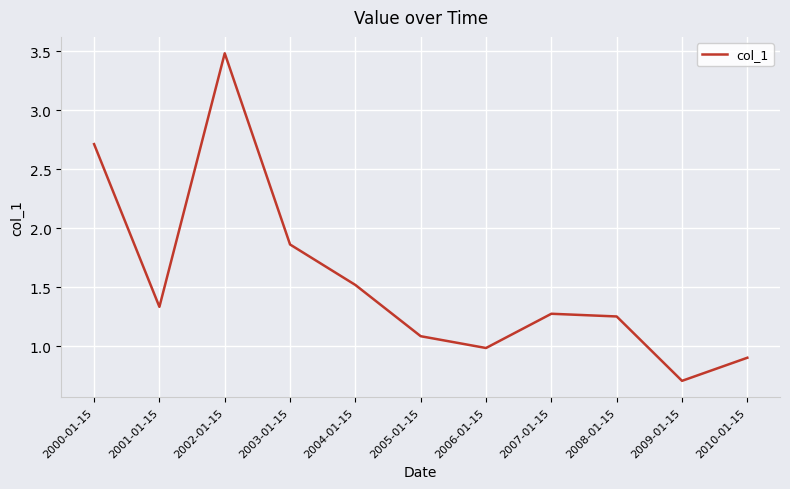

Where is the data nearest to the value 2?

2003-01-15